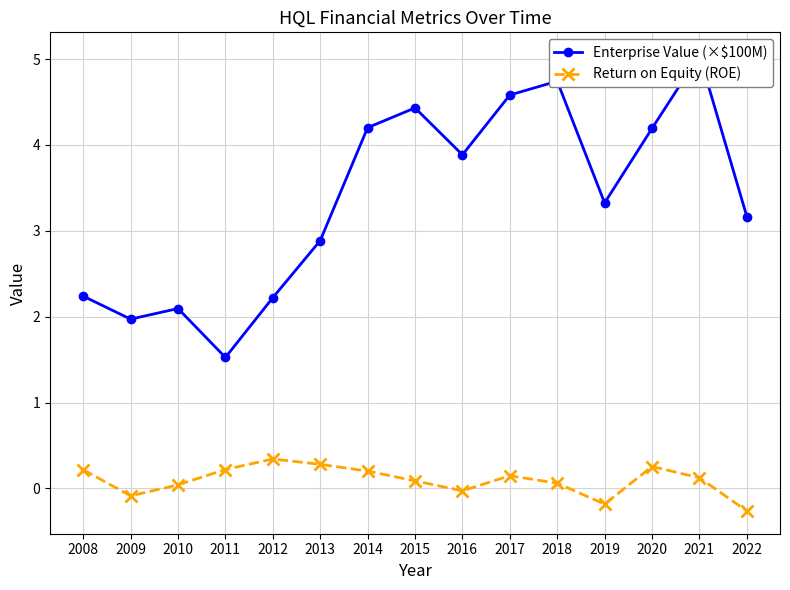

Reading left to right, transcribe all the data shown in this chart.

Enterprise Value (×$100M): 2.2	2.0	2.1	1.5	2.2	2.9	4.2	4.4	3.9	4.6	4.7	3.3	4.2	5.0	3.2
Return on Equity (ROE): 0.2	-0.1	0.0	0.2	0.3	0.3	0.2	0.1	-0.0	0.1	0.1	-0.2	0.3	0.1	-0.3